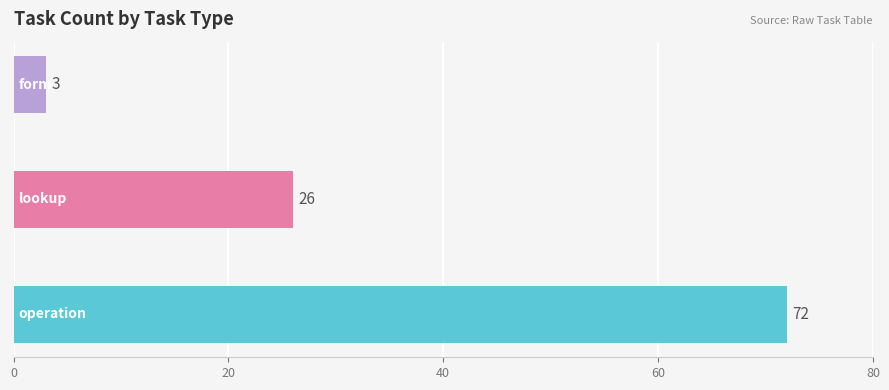

What is the minimum value shown in the chart?

3